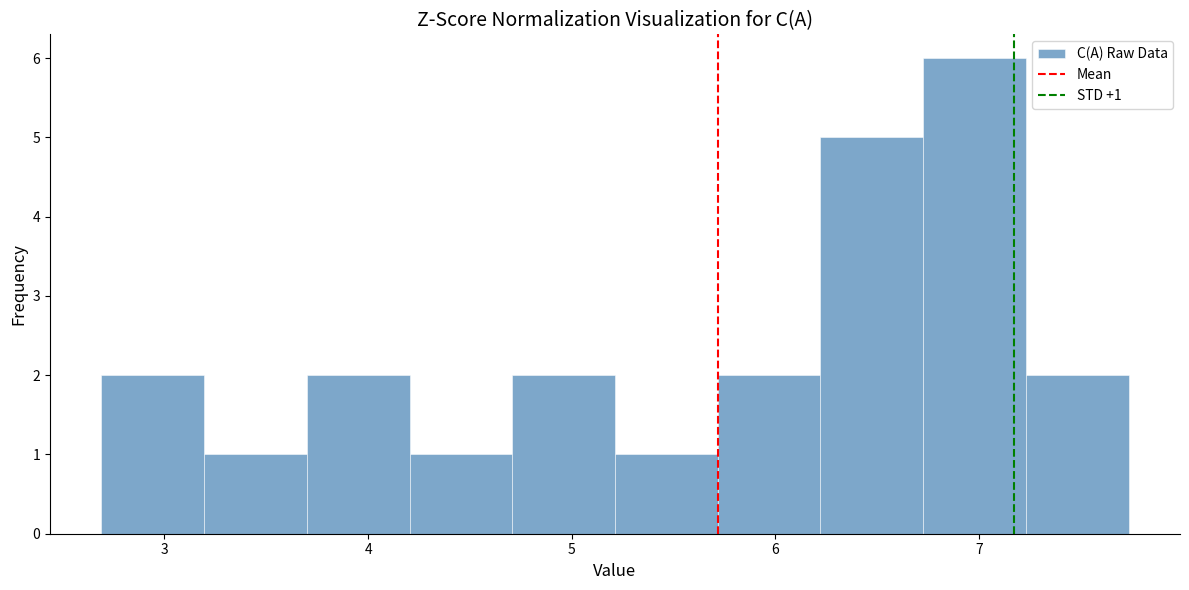

Over which range of the x-axis is the bar tallest?

6.7 to 7.2